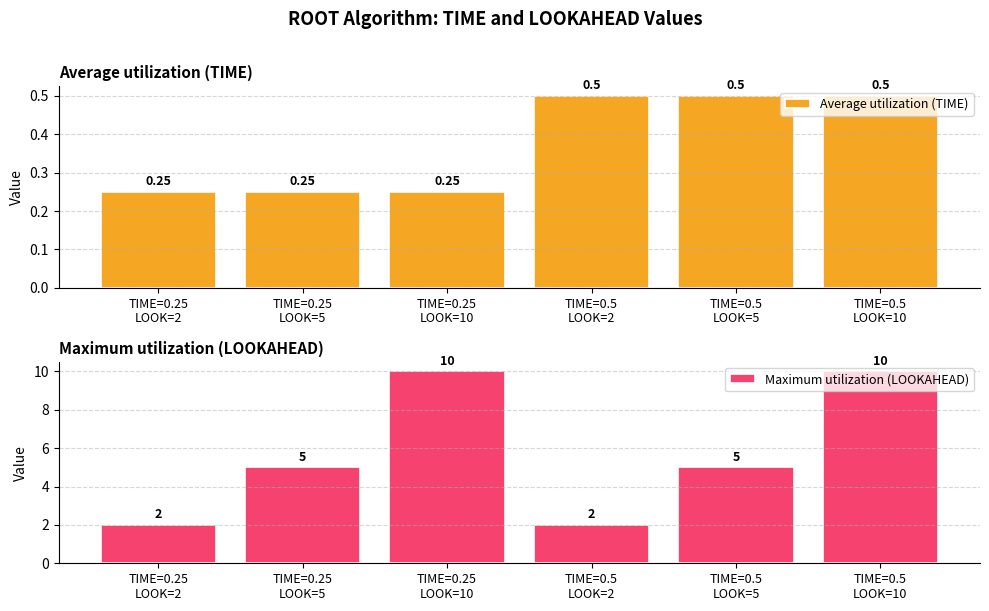

Which series has the largest total across all categories?

Maximum utilization (LOOKAHEAD)